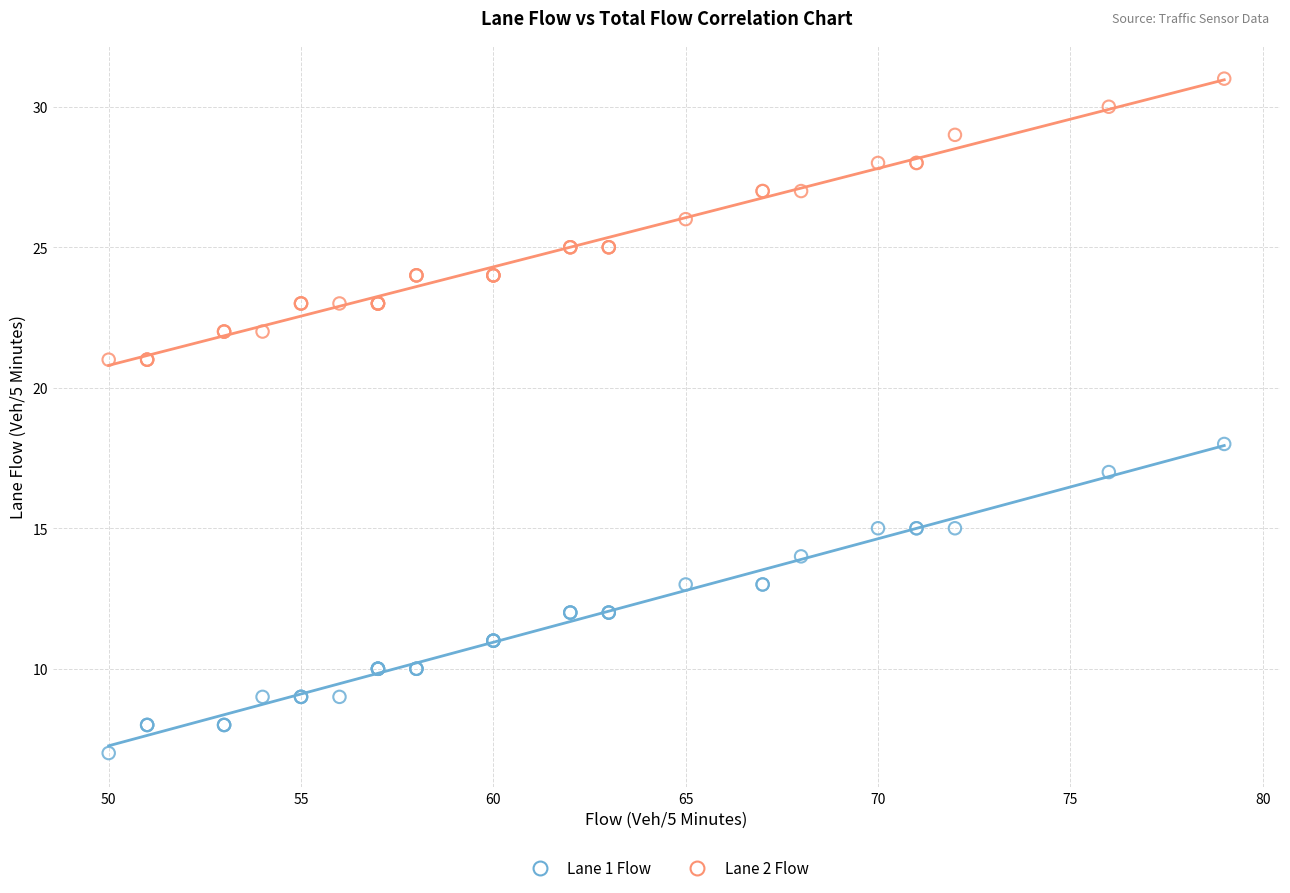

Across all series, what Y value is closest to 19?

18